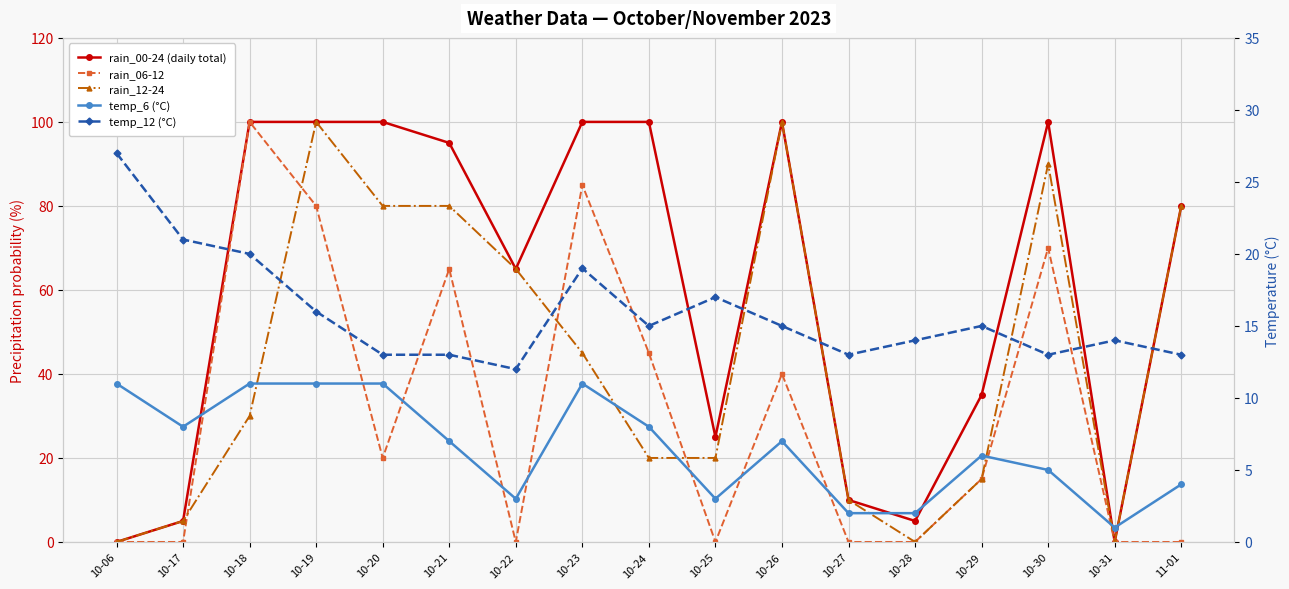

What is the difference between the rain_06-12 values at 10-06 and 10-29?

15